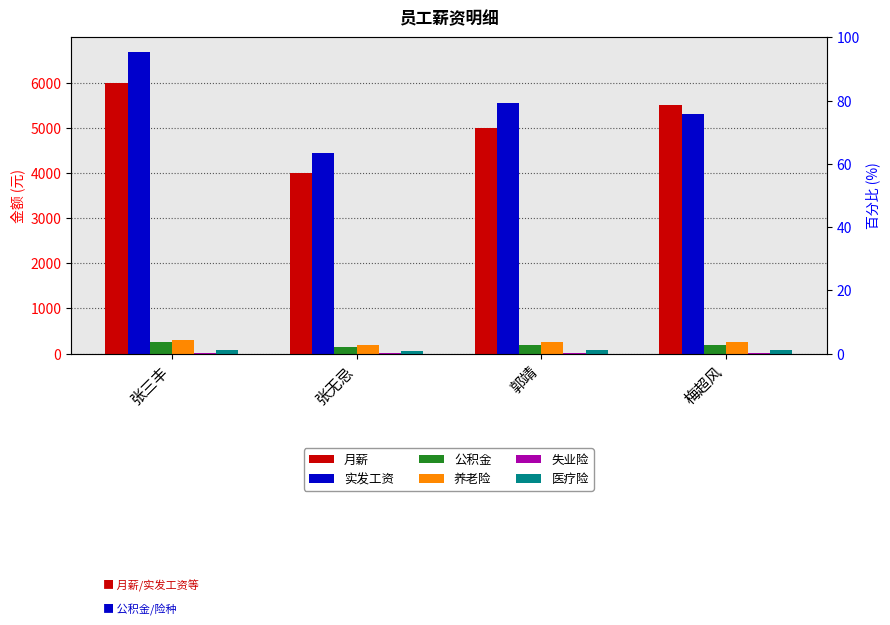

Is the value of 养老险 at 张三丰 greater than the value of 公积金 at 郭靖?

Yes